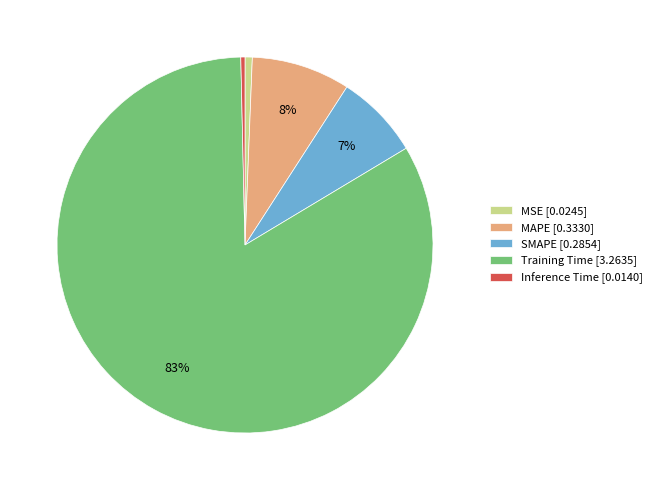

How many segments does this pie chart have?

5